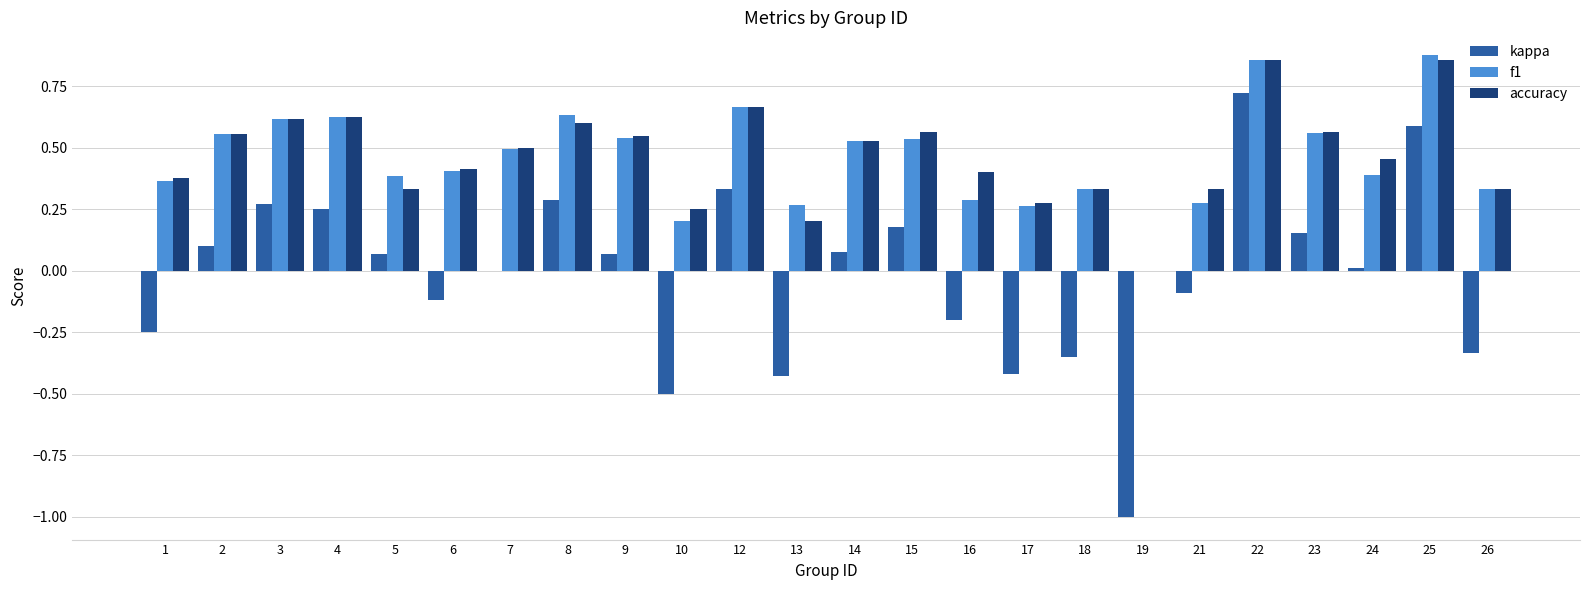

Where is accuracy nearest to the value 0?

19